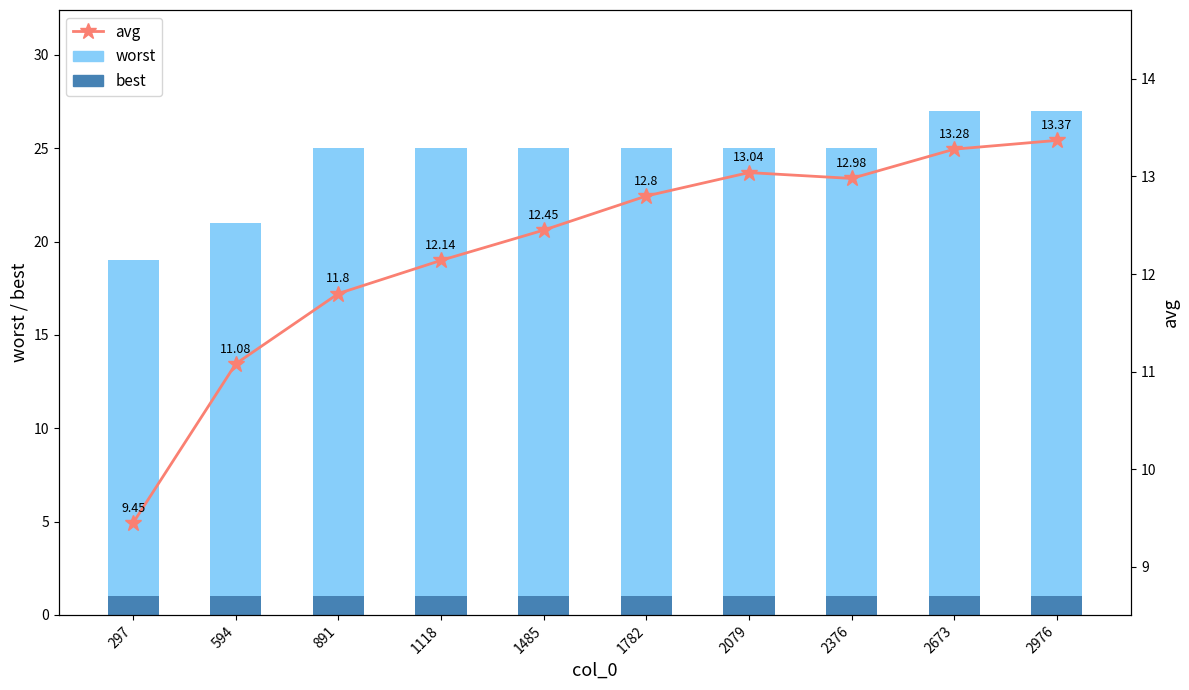

What is the total value across all series at 2976?

40.4